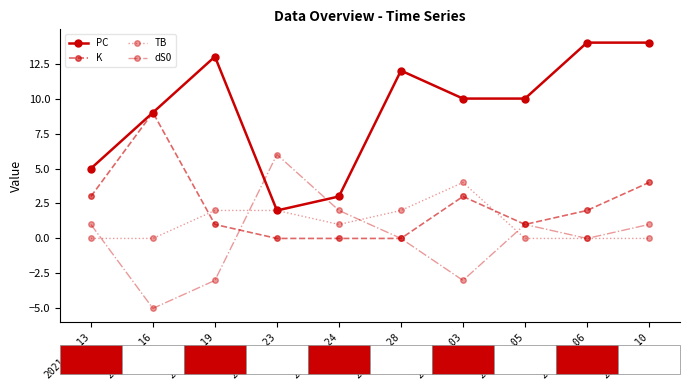

True or false: dS0 and K intersect in this chart.

True